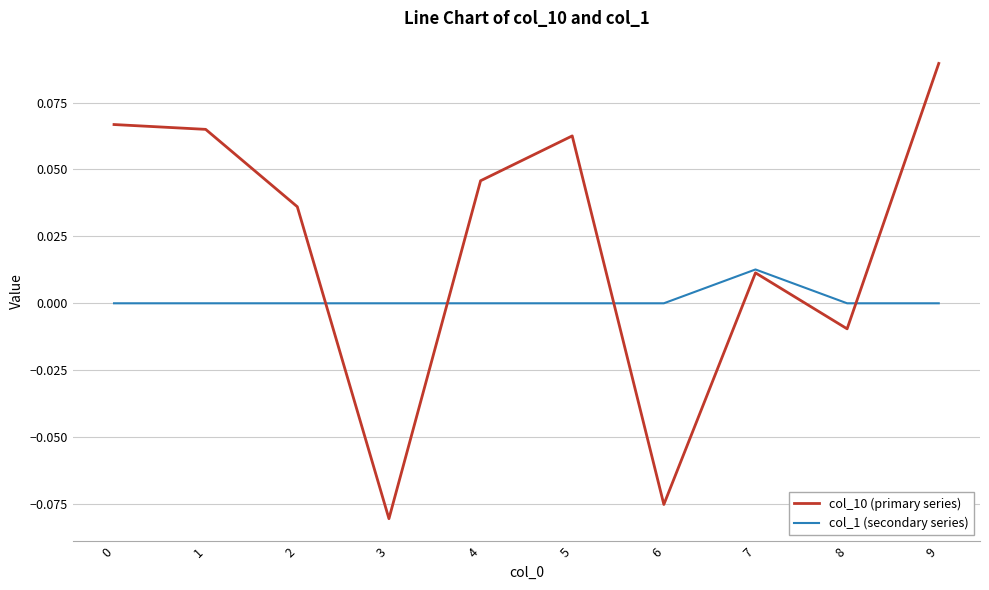

Is the value of col_10 (primary series) at 1 greater than the value of col_1 (secondary series) at 0?

Yes